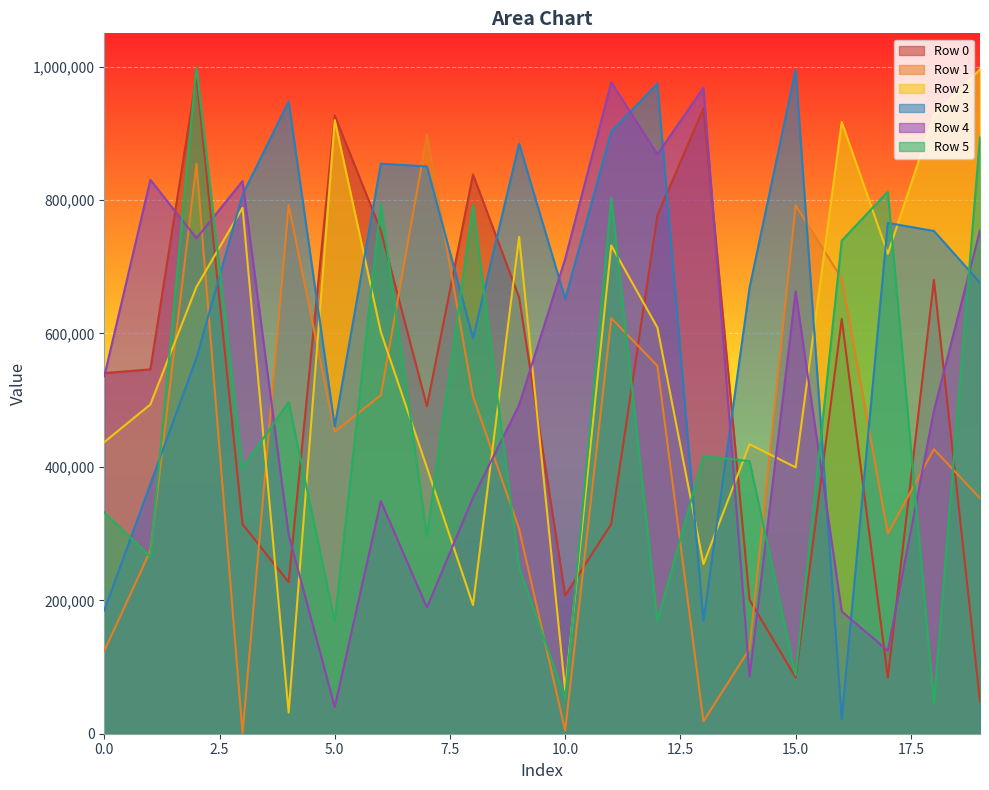

Between 5 and 14, which series saw the biggest shift?

Row 0